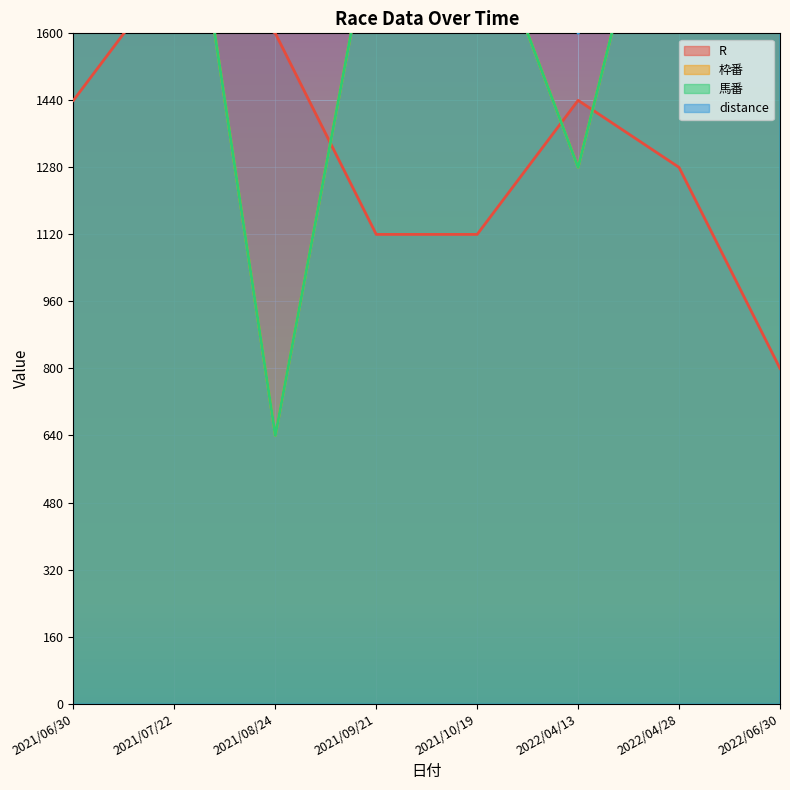

At which label does 枠番 first exceed 2240?

2021/06/30